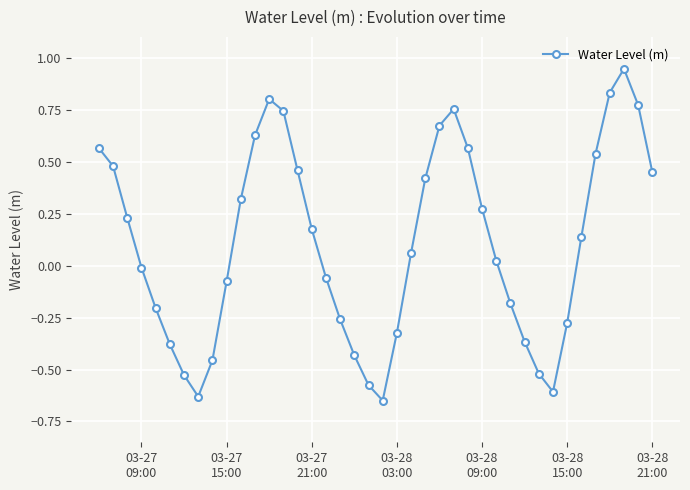

What is the difference between the maximum and second lowest values?

1.6